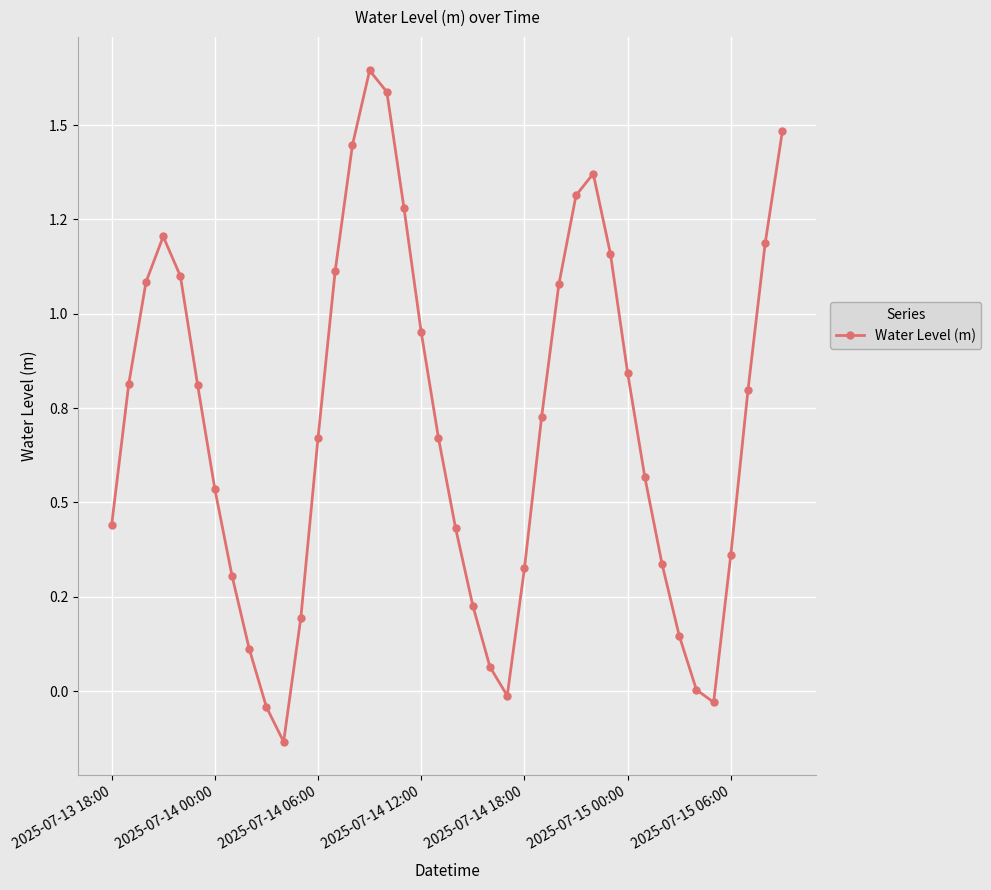

What is the difference between the maximum and second lowest values?

1.7